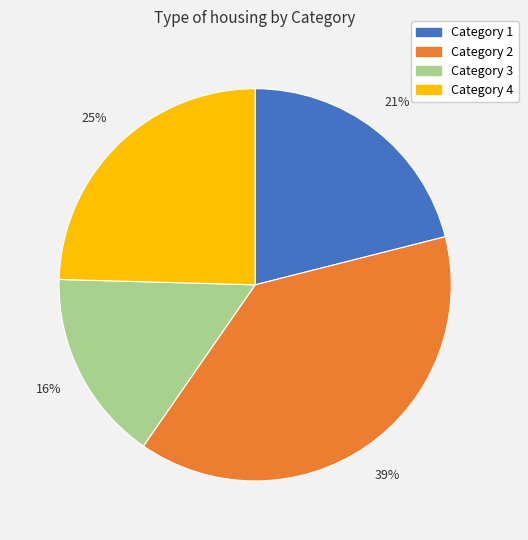

To the nearest percent, what is the difference between the Category 2 and Category 1 slice percentages?

18%